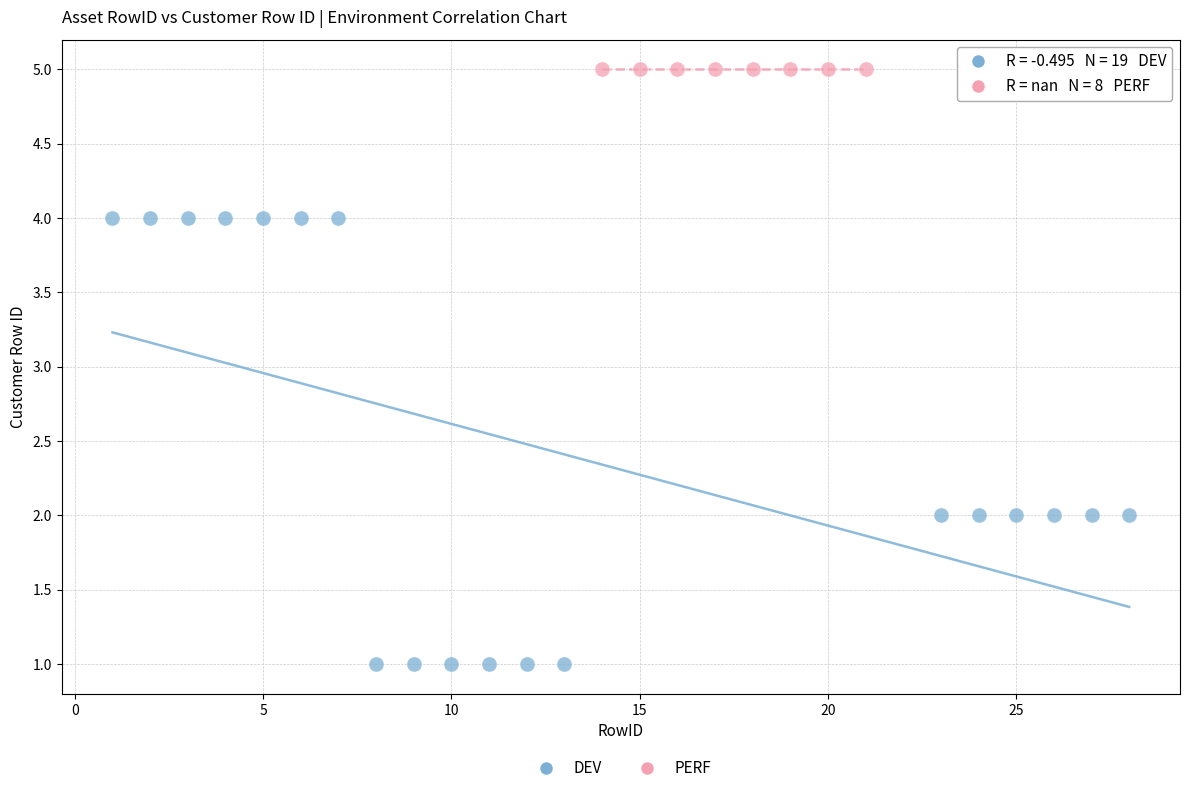

Which series contains the highest Y value?

PERF